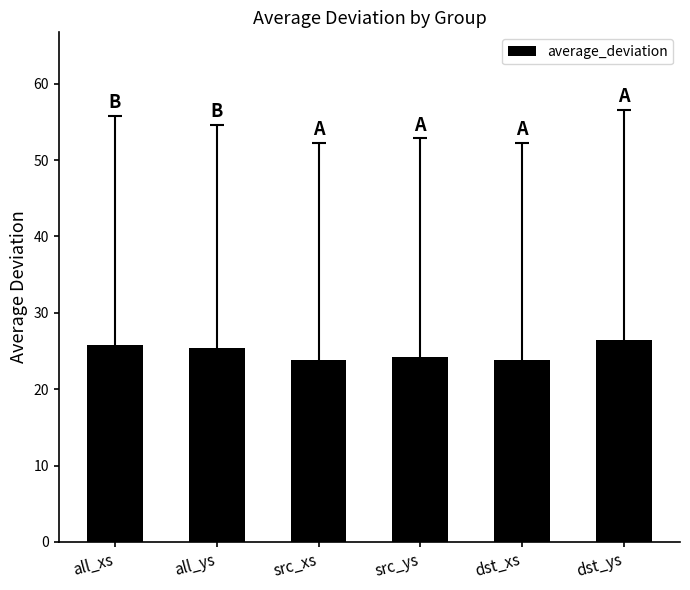

What is the greatest value displayed?

26.4